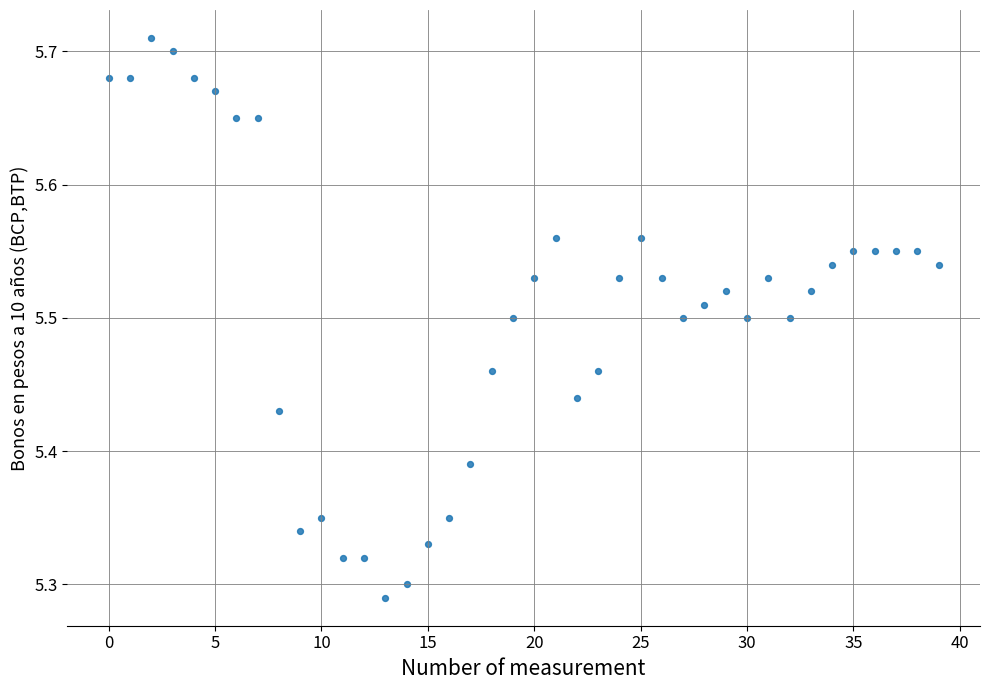

What is the range of Y values (max minus min)?

0.4